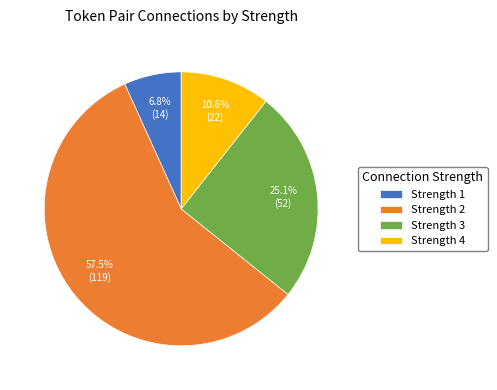

What is the largest slice in the pie chart?

Strength 2